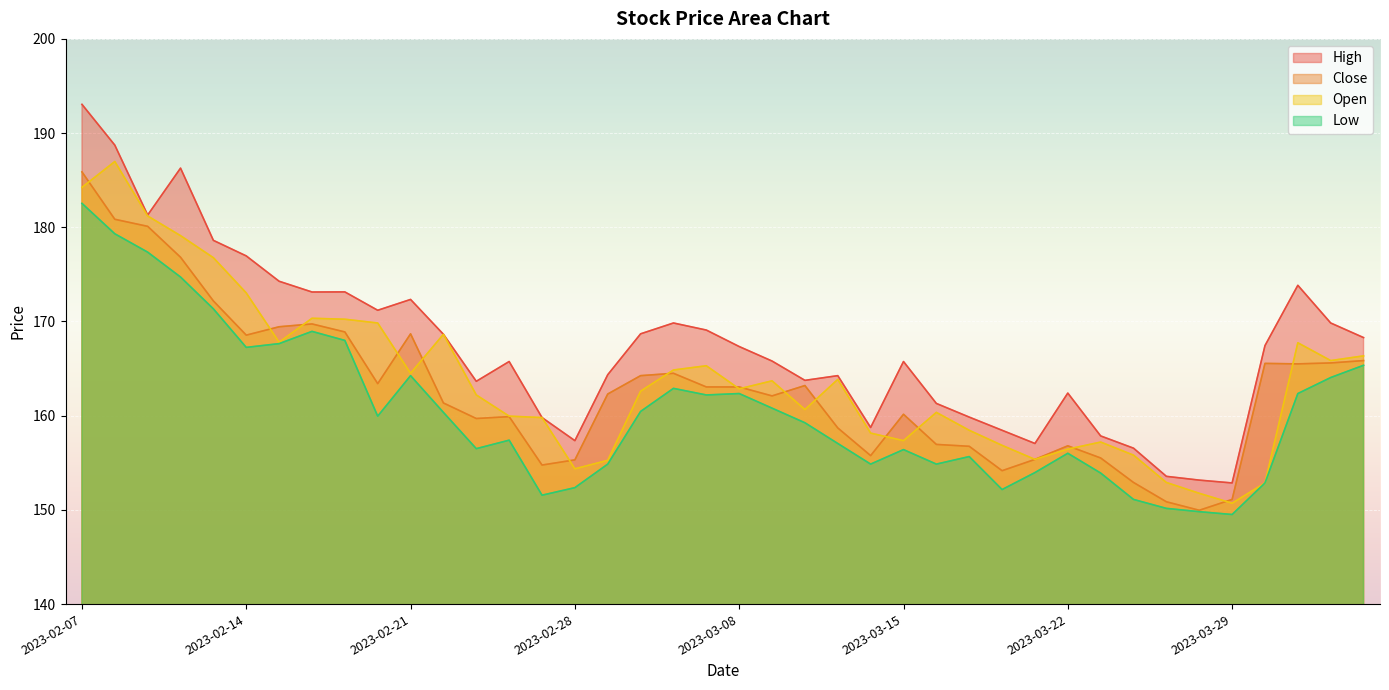

Which label corresponds to the smallest value in the chart?

2023-03-29